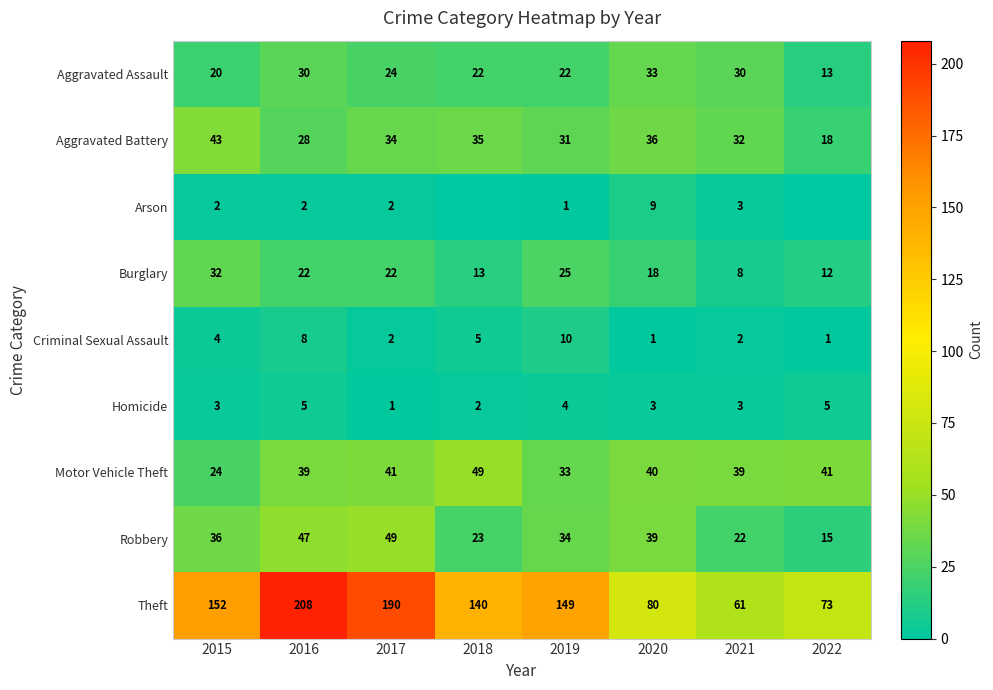

The value of Homicide at 2022 is 2. True or false?

False